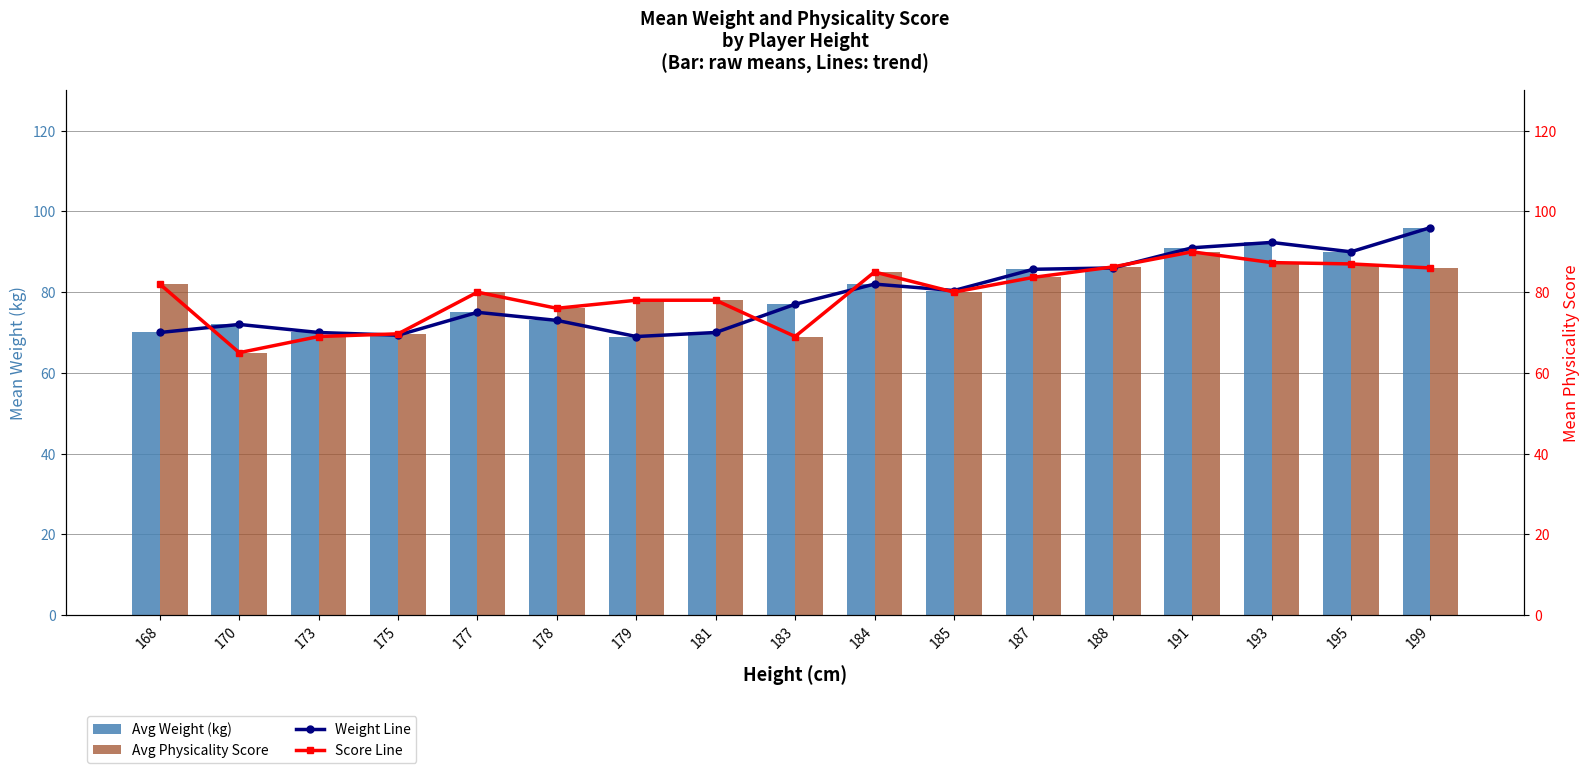

What is the difference between the highest and lowest values at 185?

0.4